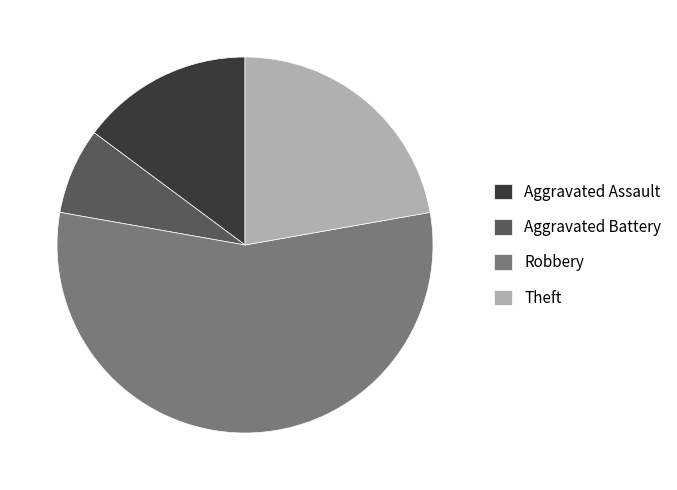

Is it true that Robbery is 65% of the pie?

False